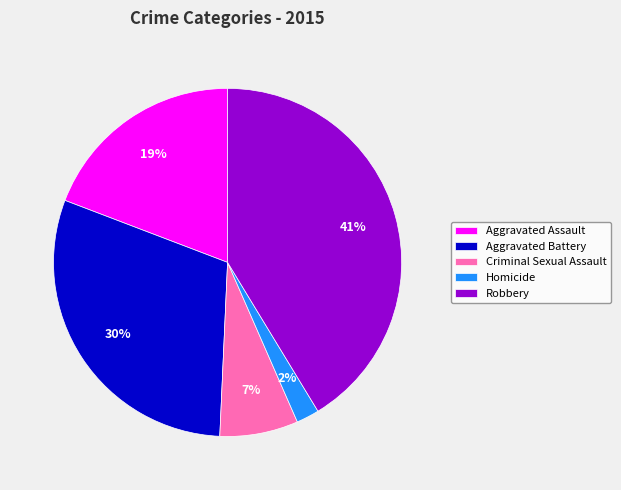

What percentage is the Criminal Sexual Assault slice, to the nearest percent?

7%